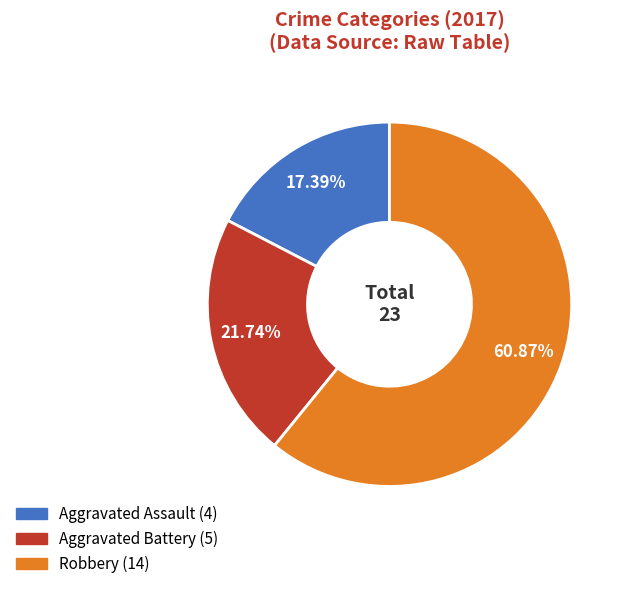

Is there any slice that represents more than half of the pie?

Yes